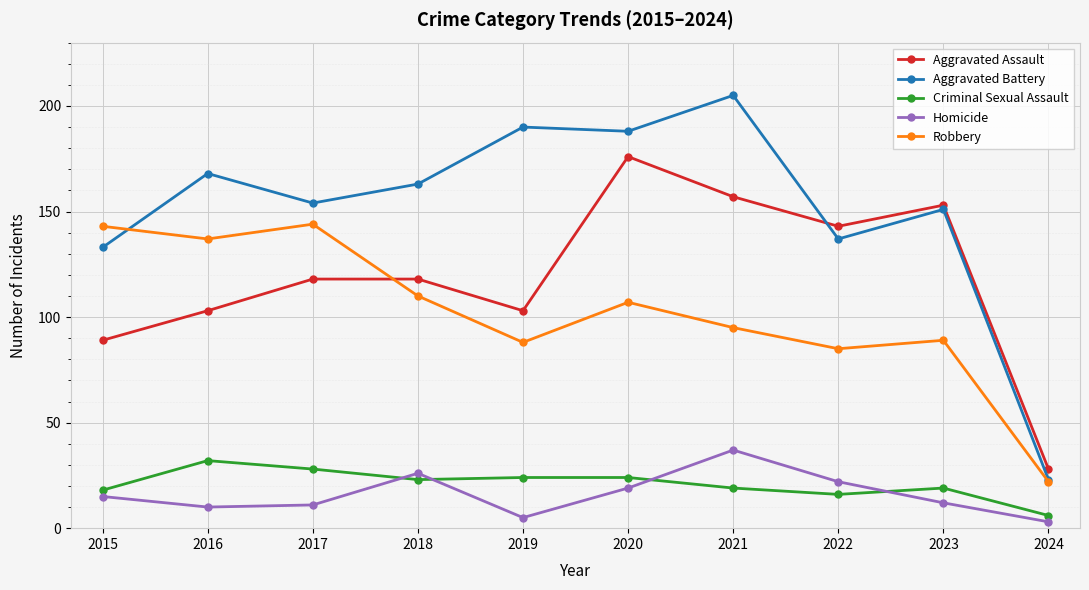

Which series has the largest total across all categories?

Aggravated Battery